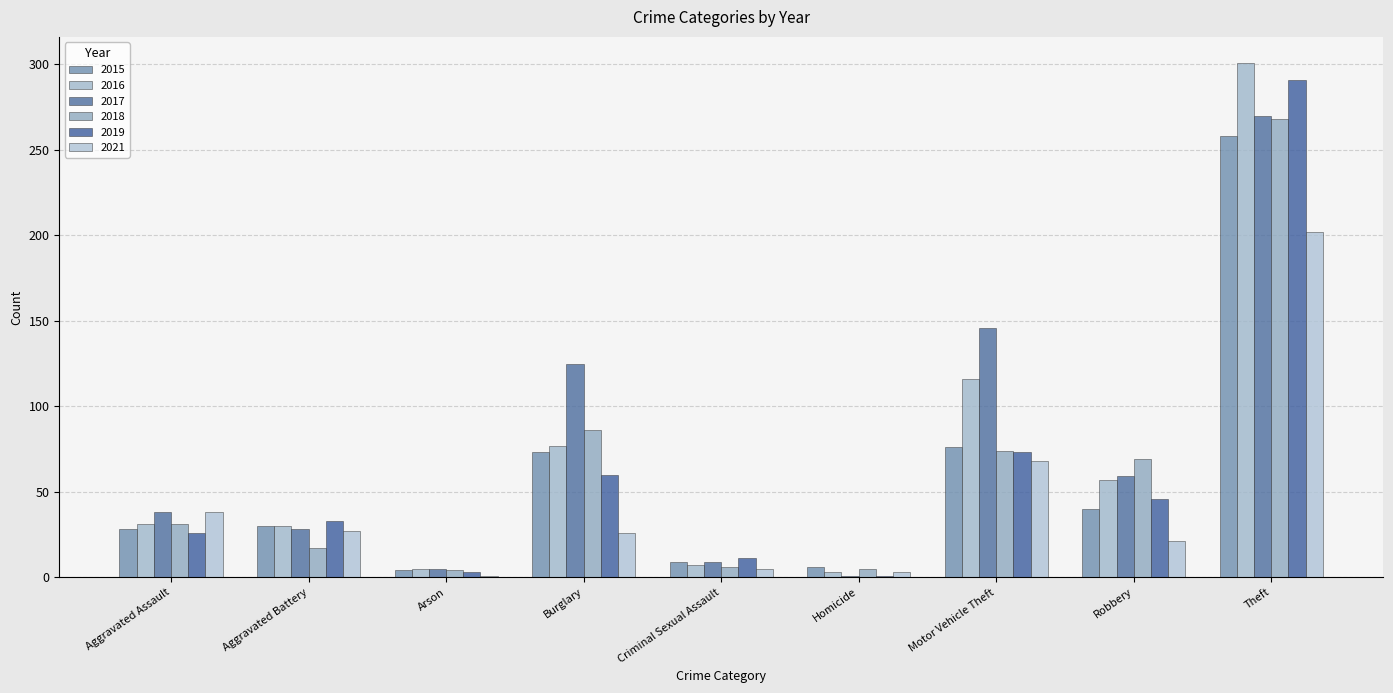

What is the minimum value shown in the chart?

1